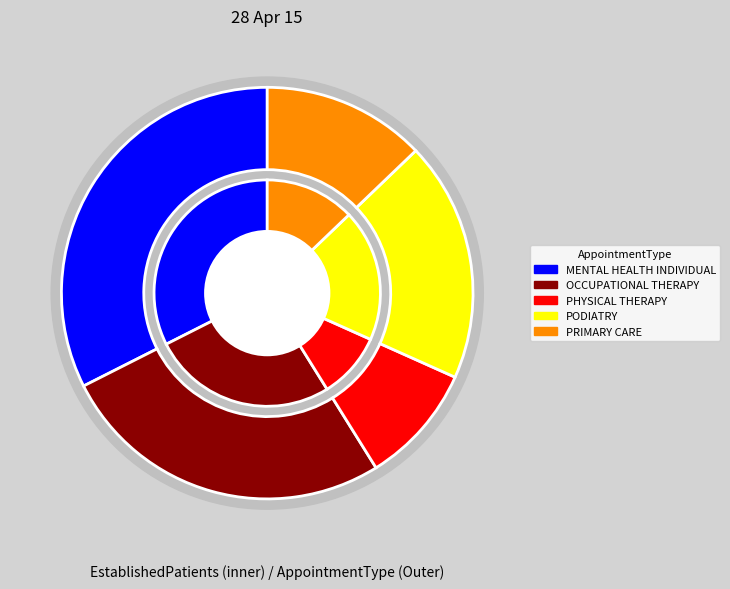

To the nearest percent, what is the combined percentage of OCCUPATIONAL THERAPY and MENTAL HEALTH INDIVIDUAL?

59%